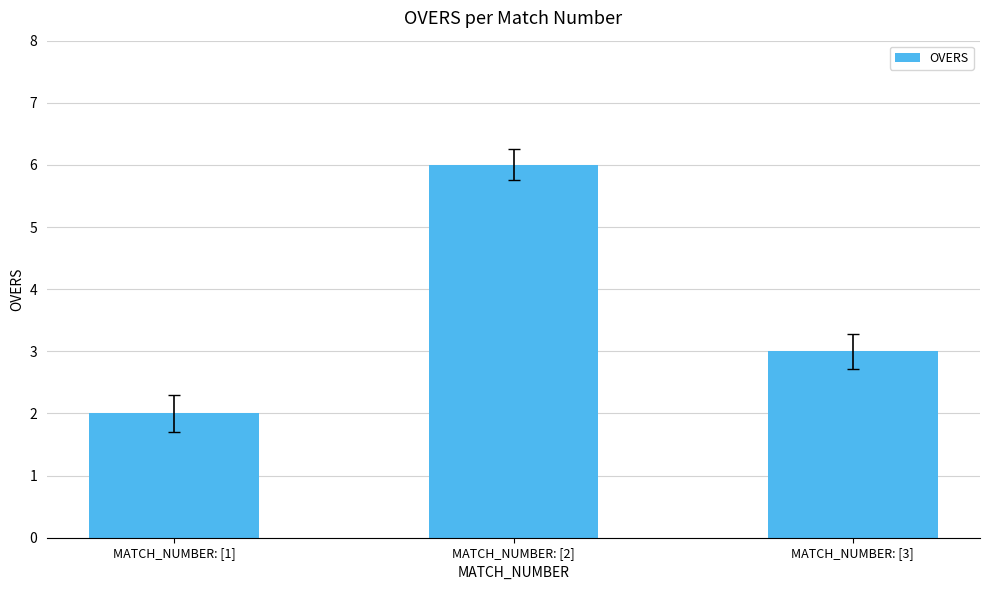

How many values are between 2 and 6?

3